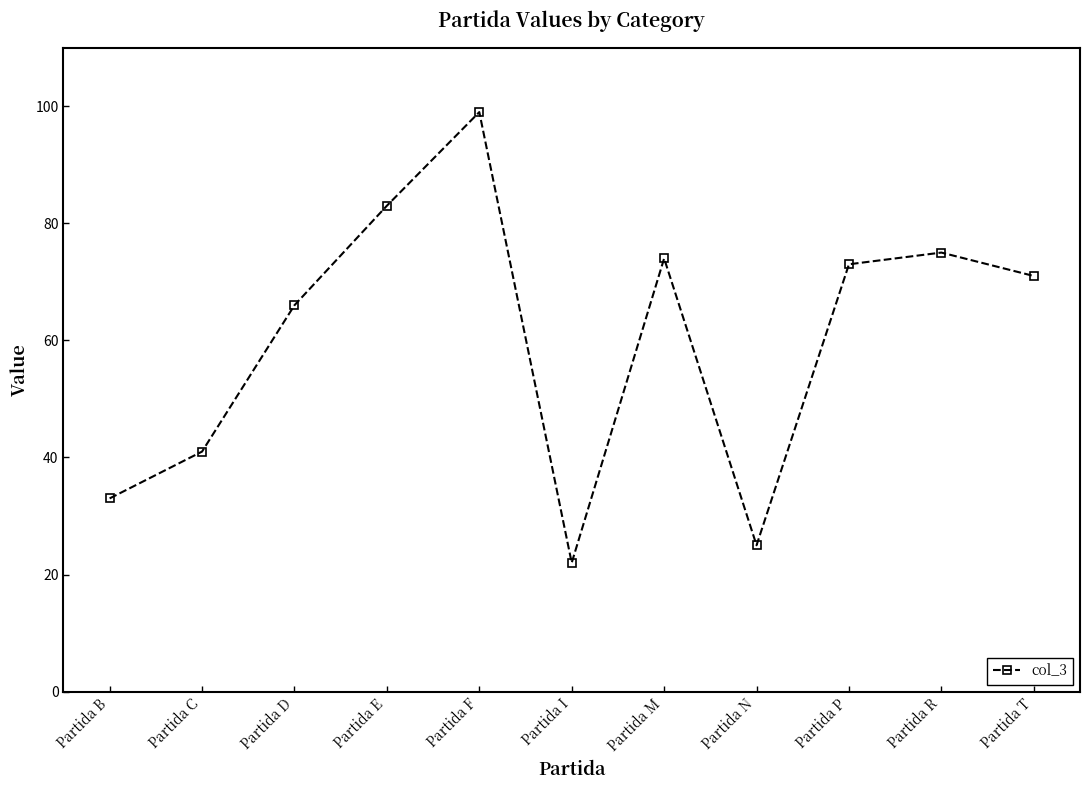

Reading right to left, extract all data points from this chart.

71	75	73	25	74	22	99	83	66	41	33